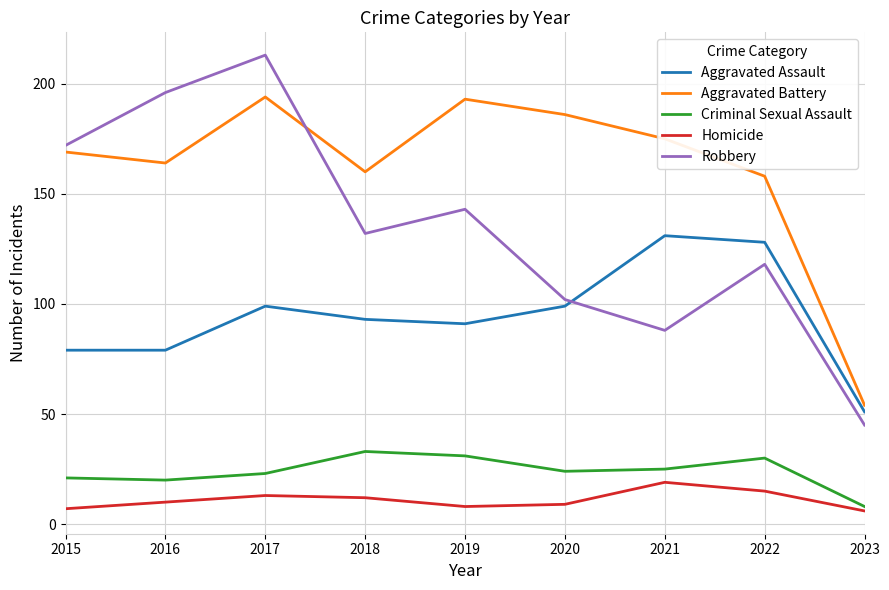

What is the difference between the second highest and minimum values in the Aggravated Assault series?

77